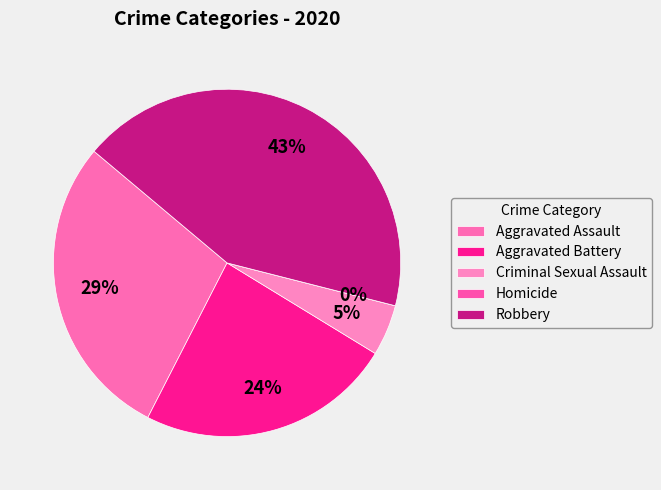

Rank the categories by value from lowest to highest.

Homicide, Criminal Sexual Assault, Aggravated Battery, Aggravated Assault, Robbery